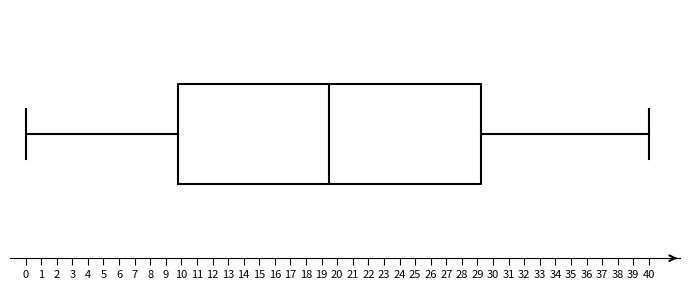

Read this box plot against the x-axis: the position of the median line, the range covered by the box, and the ends of both whiskers. The values are not printed on the chart, so give them approximately, as read against the axis.

median 19.5, box 9.8 to 29.3, whiskers 0.0 to 40.0